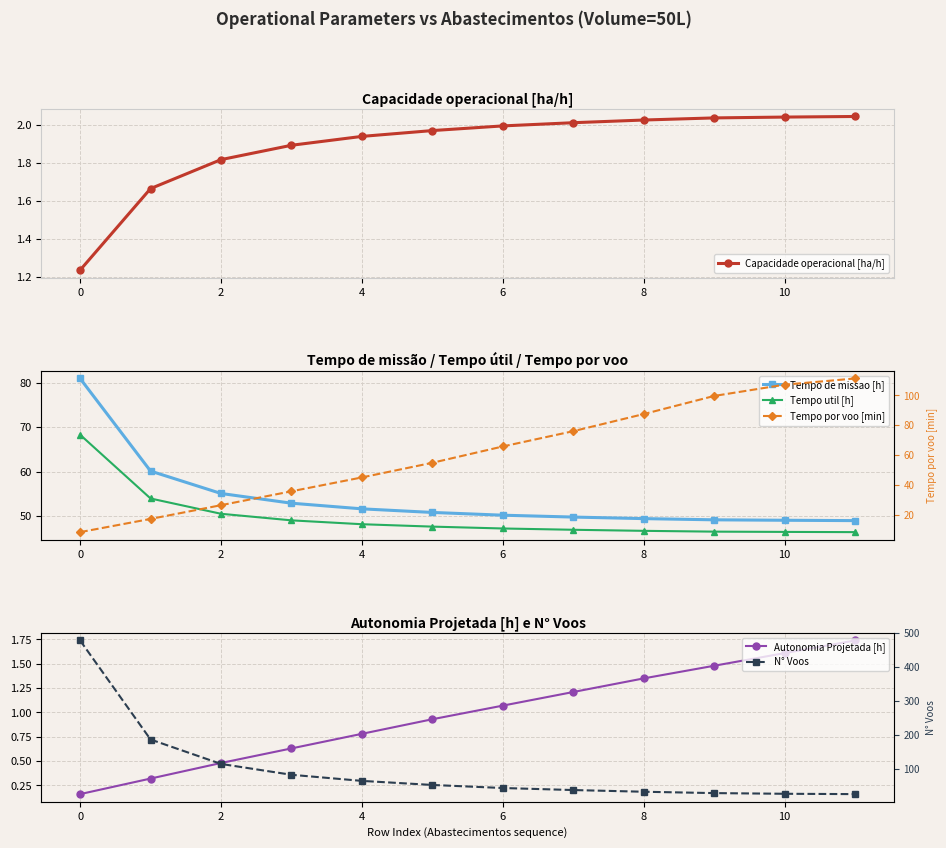

What are all the series names shown in the legend?

Capacidade operacional [ha/h], Tempo de missao [h], Tempo util [h], Autonomia Projetada [h], Tempo por voo [min], N° Voos